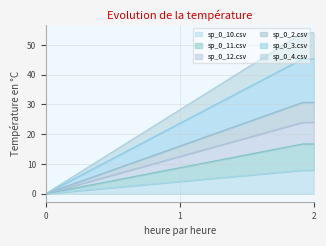

What is the sum of the sp_0_2.csv values at 2 and 0?

16.8